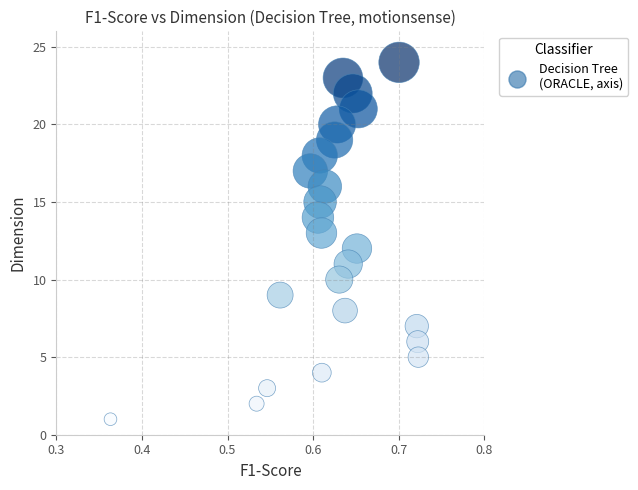

What is the range of Y values (max minus min)?

23